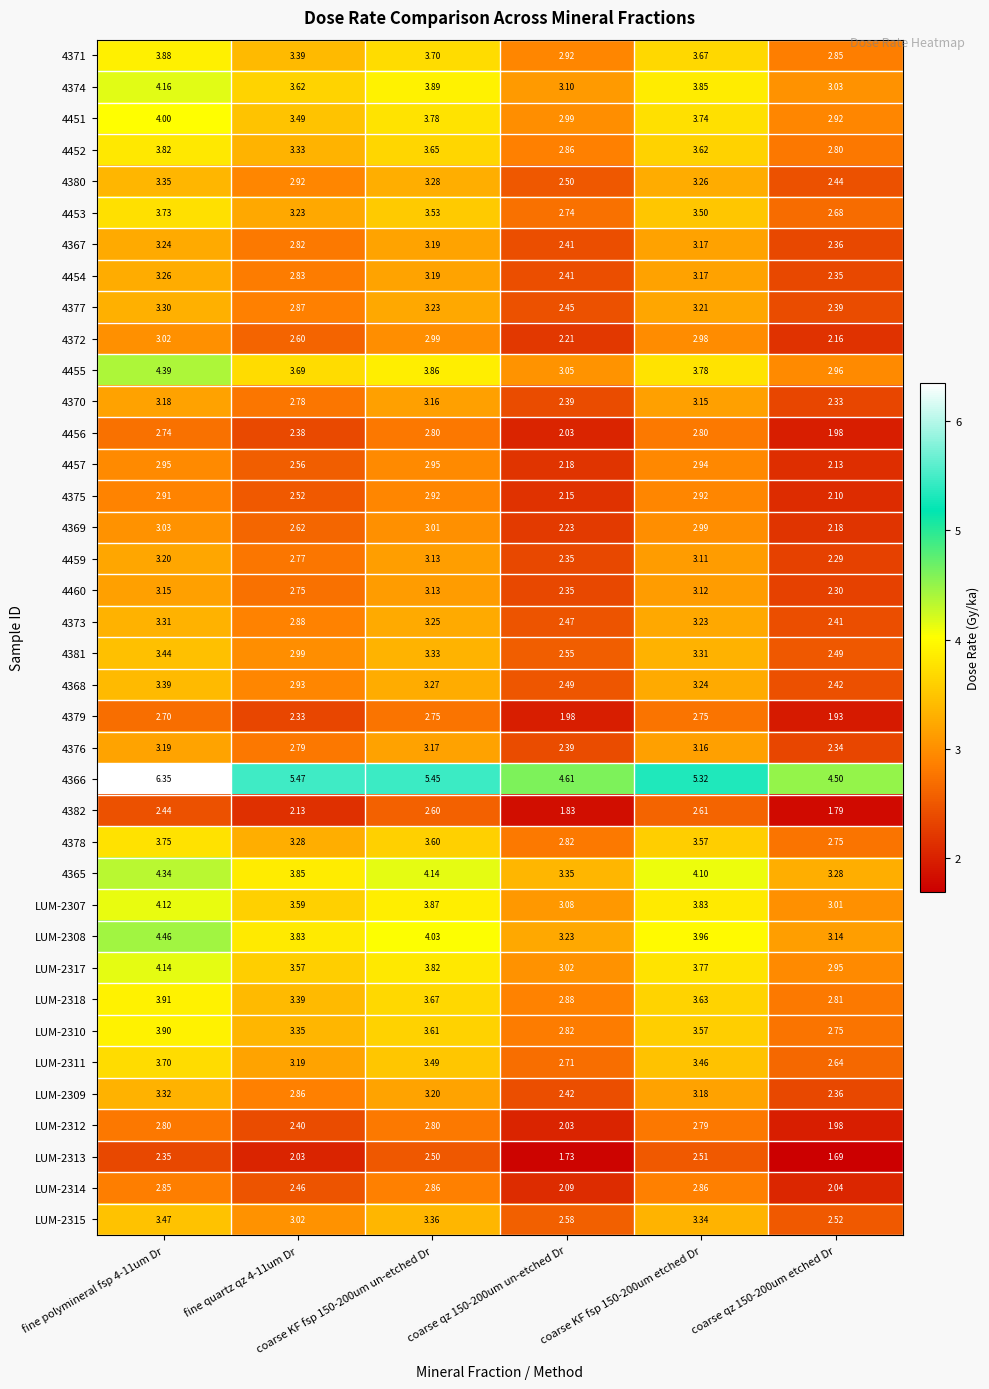

Which series has the largest total across all categories?

4366